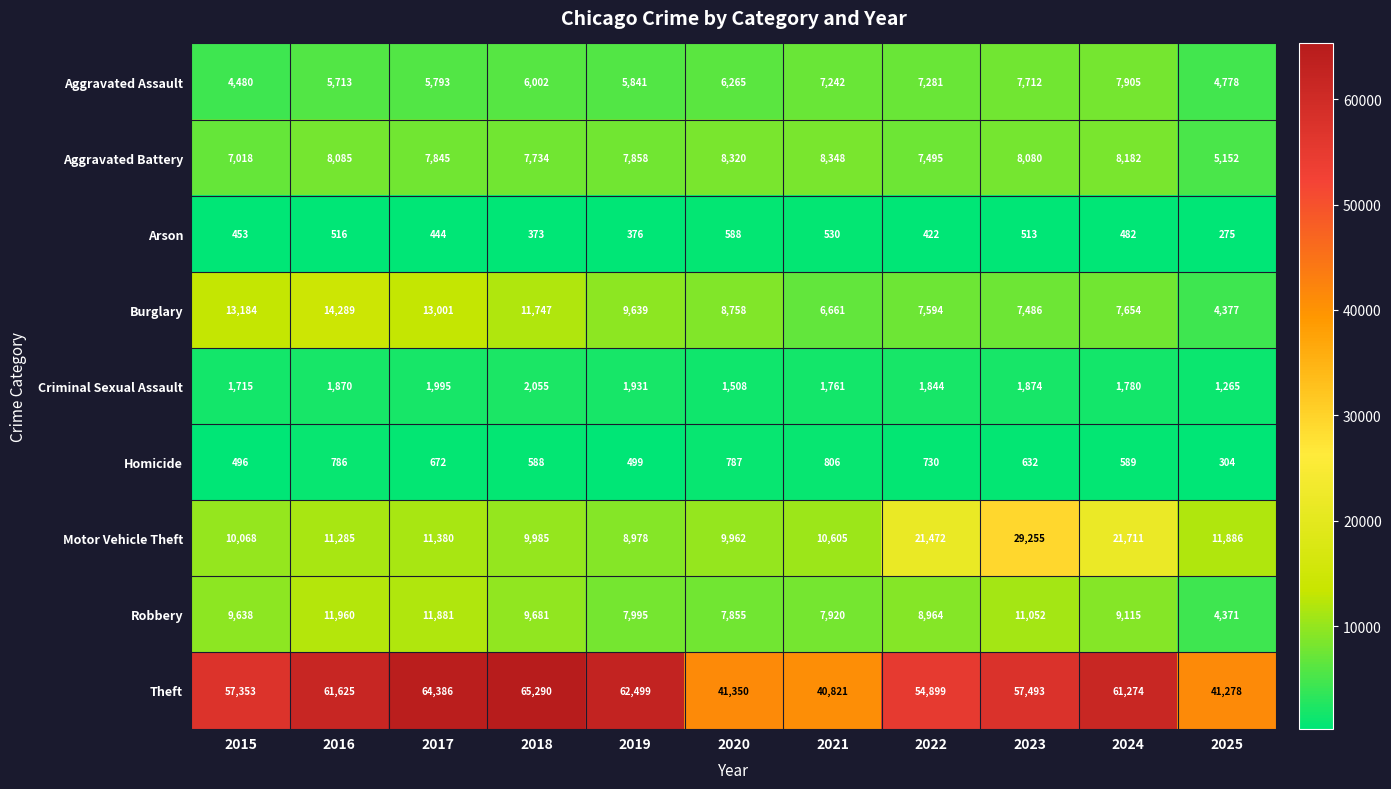

At which label is Homicide closest to 555?

2018